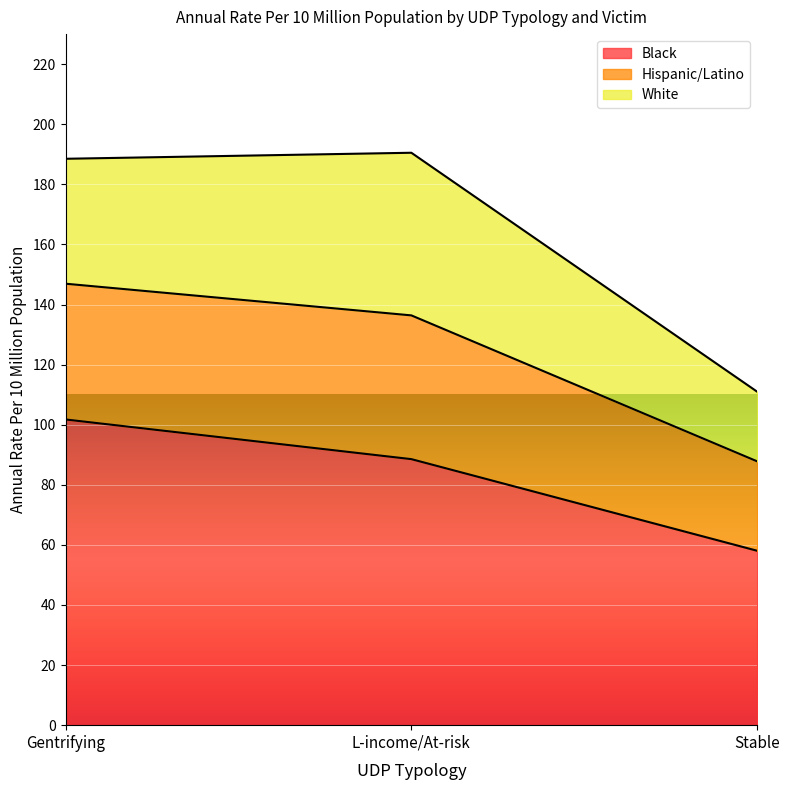

What is the difference between the maximum and minimum values in the Black series?

43.7